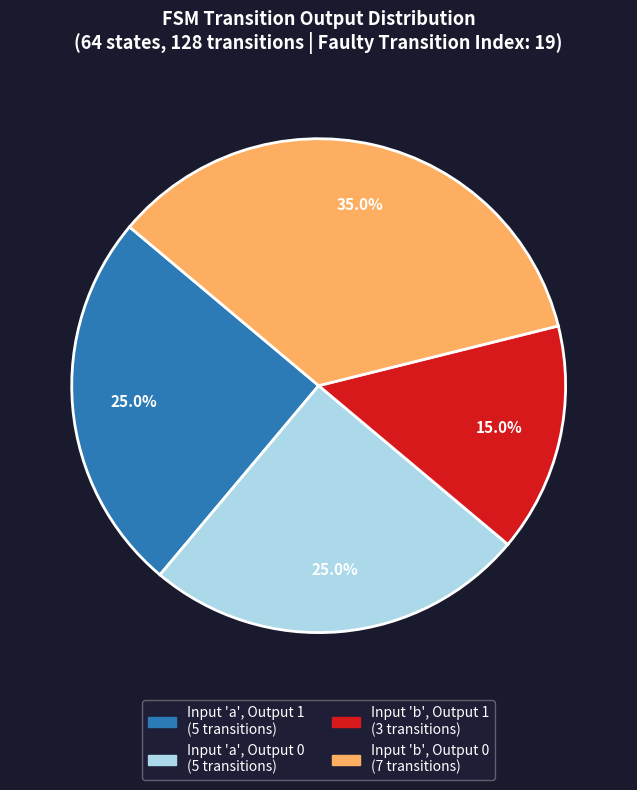

Is there any slice that represents more than half of the pie?

No